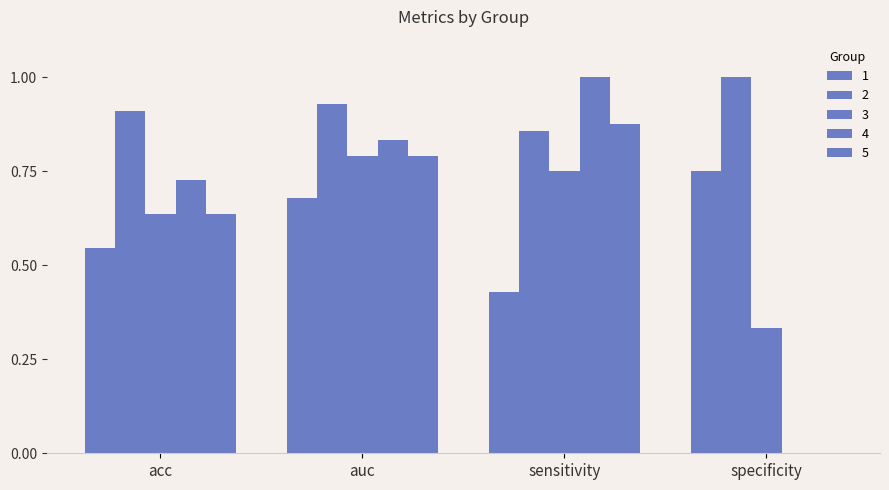

Rank the series at auc from lowest to highest value.

1, 3, 5, 4, 2